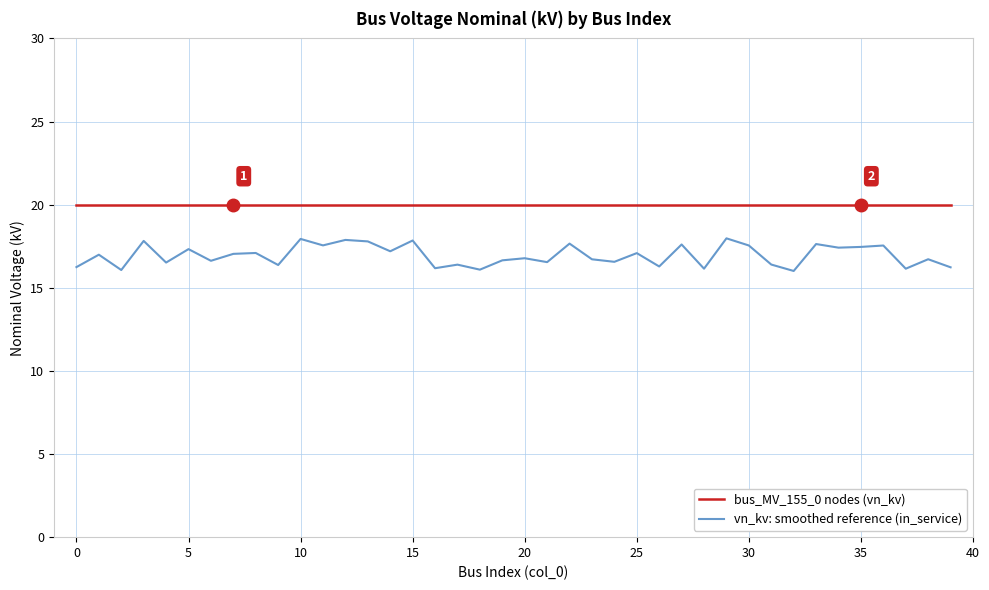

What is the average value of the bus_MV_155_0 nodes (vn_kv) series?

20.0